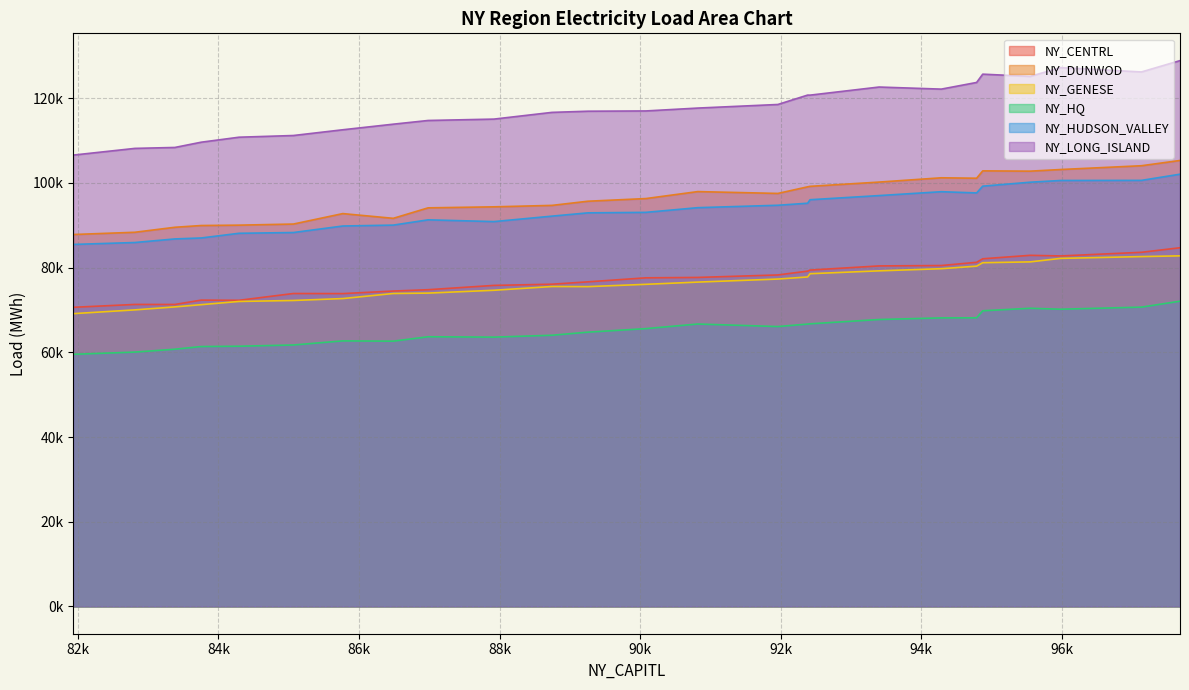

Does the chart display data point markers on the line(s)?

No